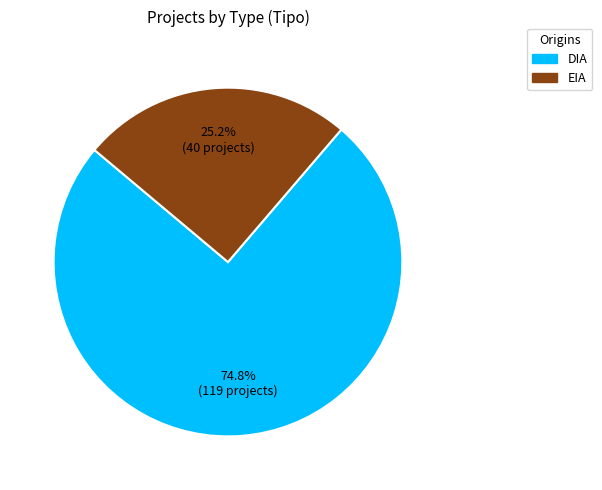

Rank the categories by value from lowest to highest.

EIA, DIA